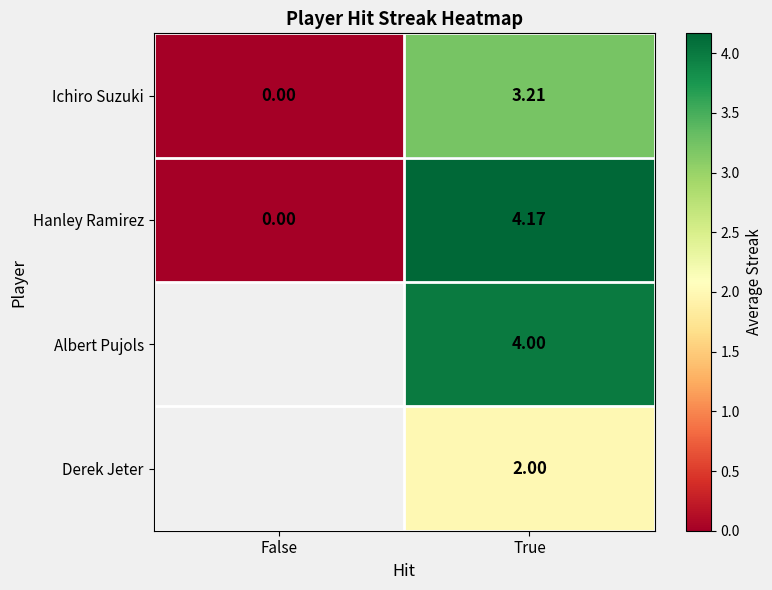

At which category is the sum across all series the highest?

True